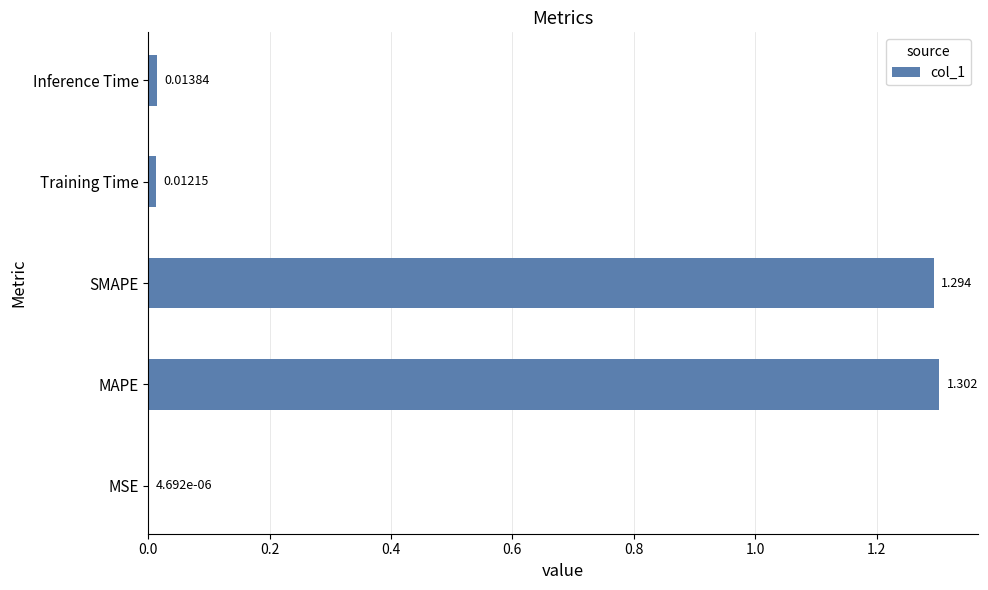

What is the maximum value shown in the chart?

1.3